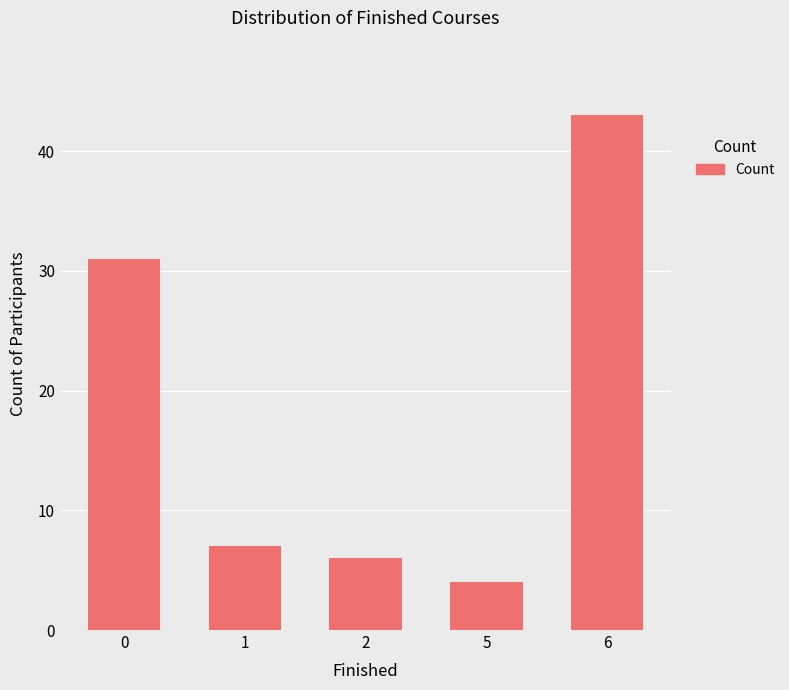

Rank the categories by value from lowest to highest.

5, 2, 1, 0, 6